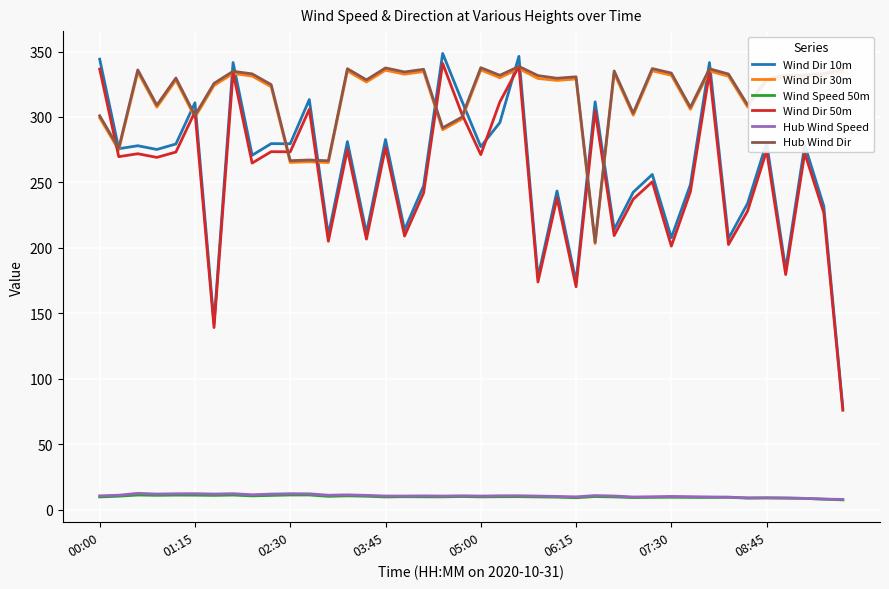

True or false: Wind Dir 50m and Hub Wind Speed intersect in this chart.

False